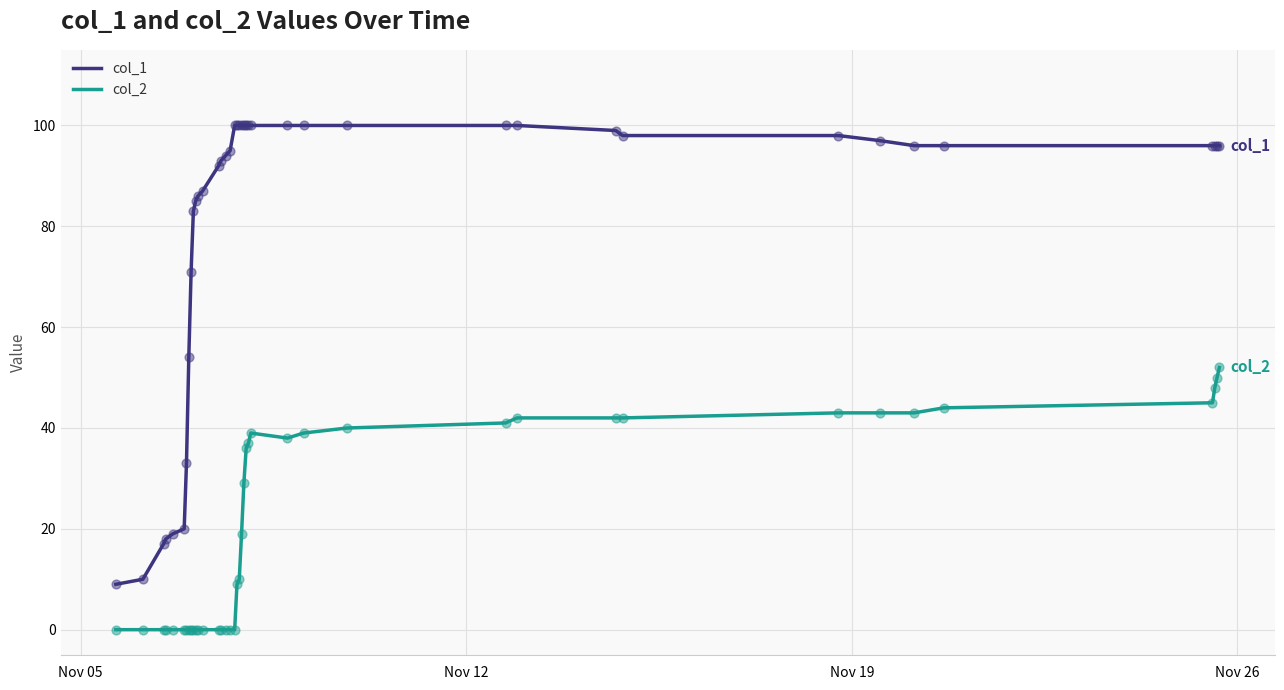

Which series has the largest total across all categories?

col_1